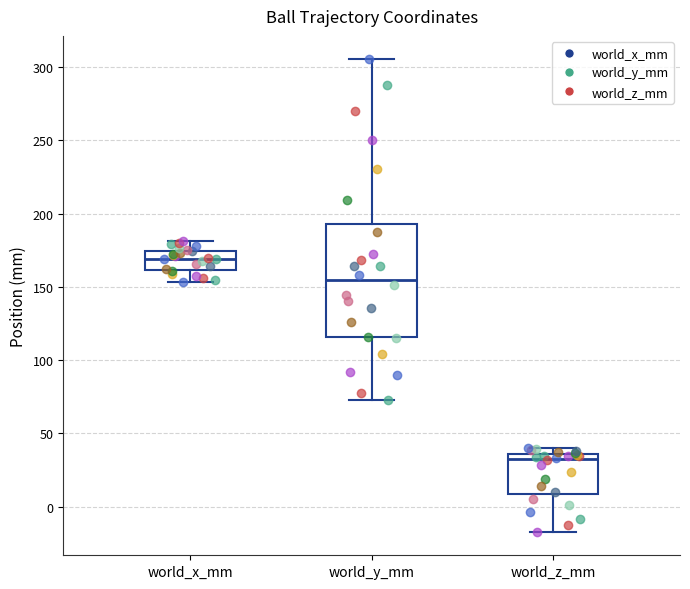

Where does the median line of the box for world_z_mm sit on the y-axis? The values are not printed on the chart, so give them approximately, as read against the axis.

30